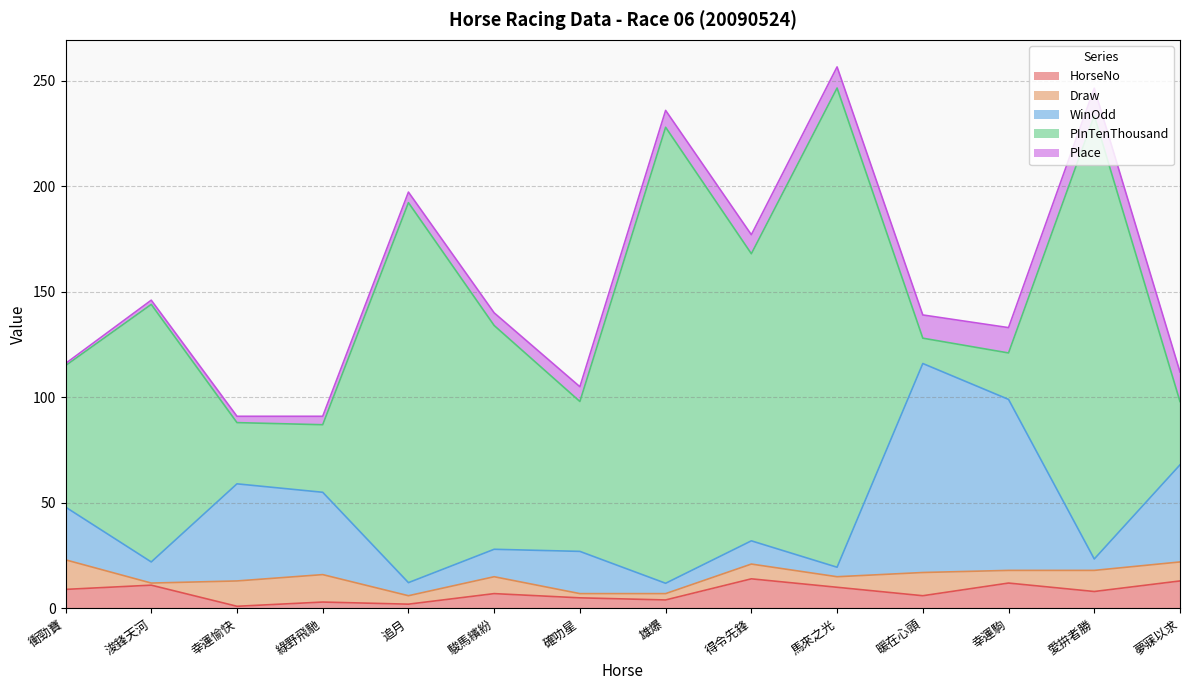

What position from the right is 夢寐以求?

1